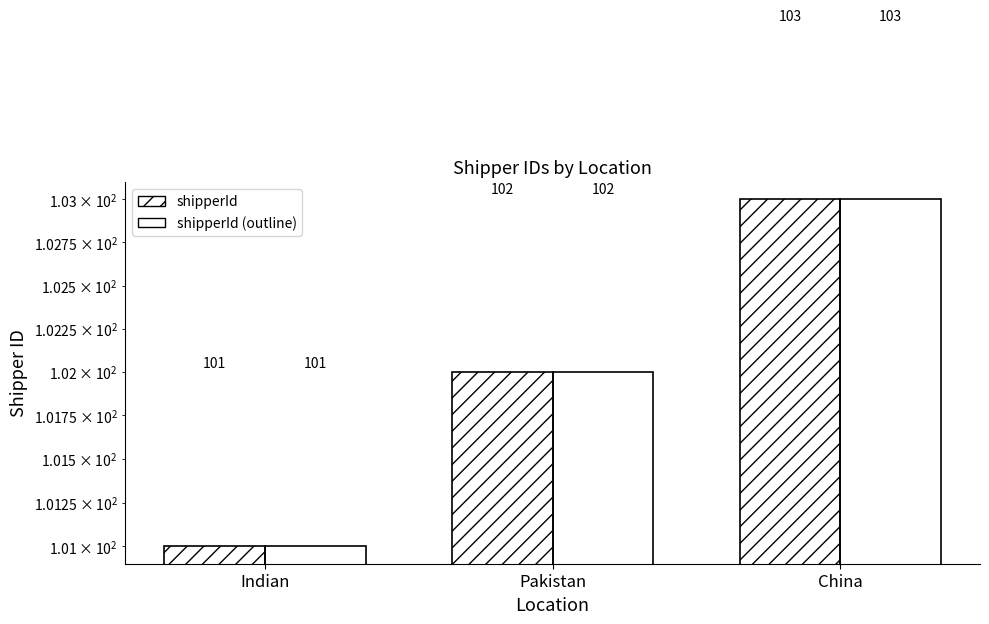

Count the number of categories in the chart.

3